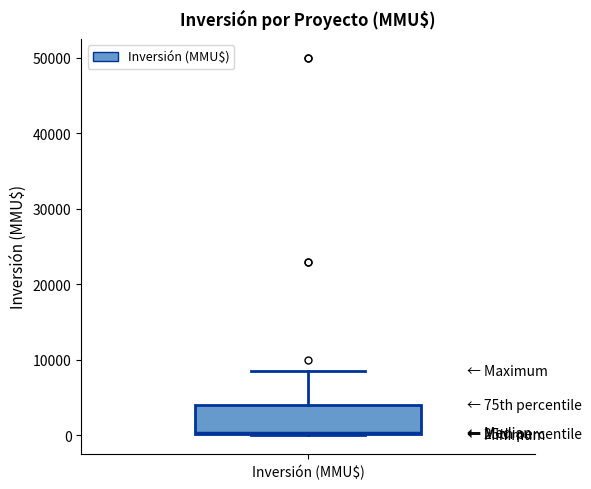

Transcribe this box plot: give where the median line is, the range the box spans, and where the two whiskers end, as read against the y-axis. The values are not printed on the chart, so give them approximately, as read against the axis.

median 0, box 0 to 4000, whiskers 0 to 9000